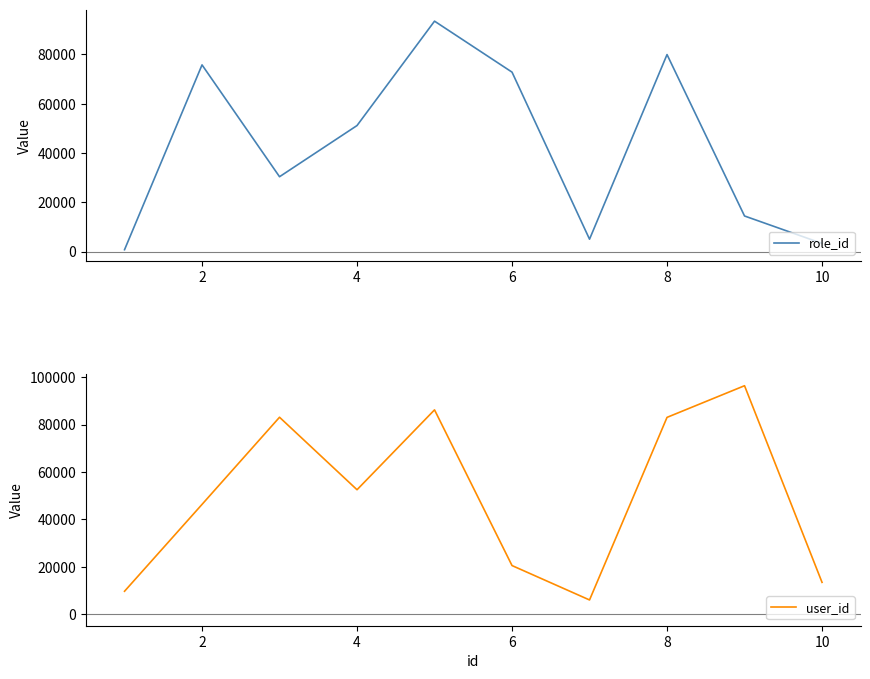

The value of role_id at 8 is 79960. True or false?

True